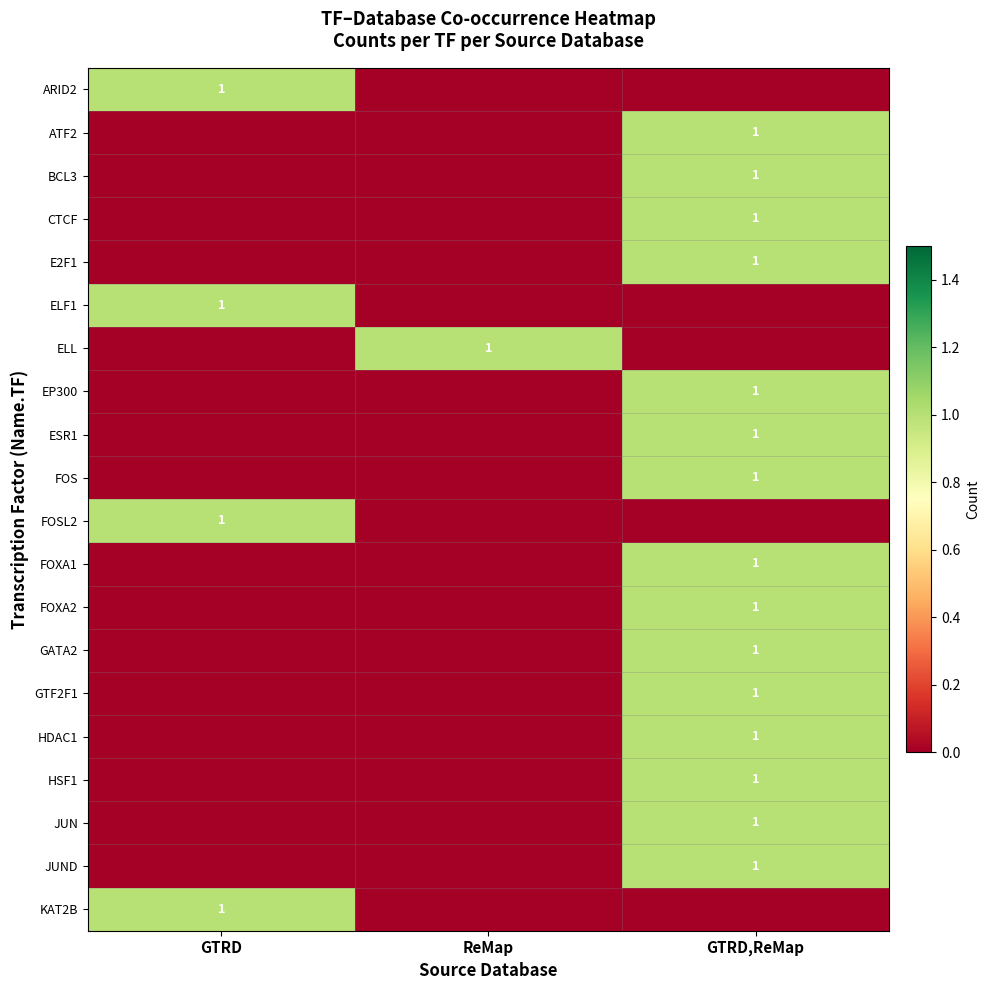

Reading left to right, transcribe all the data shown in this chart.

row_0: GTRD=1	ReMap=0	GTRD,ReMap=0
row_1: GTRD=0	ReMap=0	GTRD,ReMap=1
row_2: GTRD=0	ReMap=0	GTRD,ReMap=1
row_3: GTRD=0	ReMap=0	GTRD,ReMap=1
row_4: GTRD=0	ReMap=0	GTRD,ReMap=1
row_5: GTRD=1	ReMap=0	GTRD,ReMap=0
row_6: GTRD=0	ReMap=1	GTRD,ReMap=0
row_7: GTRD=0	ReMap=0	GTRD,ReMap=1
row_8: GTRD=0	ReMap=0	GTRD,ReMap=1
row_9: GTRD=0	ReMap=0	GTRD,ReMap=1
row_10: GTRD=1	ReMap=0	GTRD,ReMap=0
row_11: GTRD=0	ReMap=0	GTRD,ReMap=1
row_12: GTRD=0	ReMap=0	GTRD,ReMap=1
row_13: GTRD=0	ReMap=0	GTRD,ReMap=1
row_14: GTRD=0	ReMap=0	GTRD,ReMap=1
row_15: GTRD=0	ReMap=0	GTRD,ReMap=1
row_16: GTRD=0	ReMap=0	GTRD,ReMap=1
row_17: GTRD=0	ReMap=0	GTRD,ReMap=1
row_18: GTRD=0	ReMap=0	GTRD,ReMap=1
row_19: GTRD=1	ReMap=0	GTRD,ReMap=0